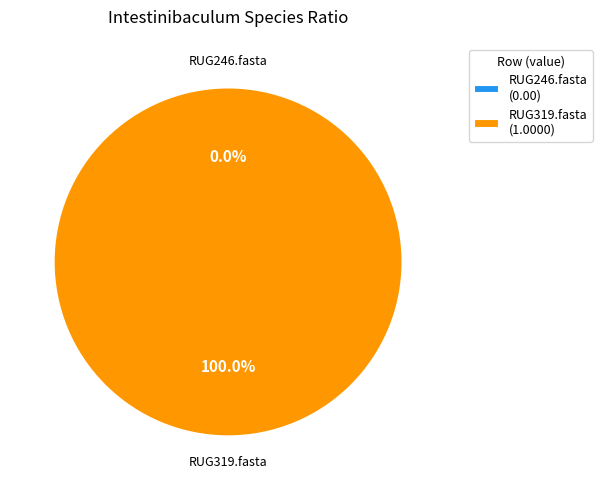

What percentage is the RUG319.fasta slice, to the nearest percent?

100%